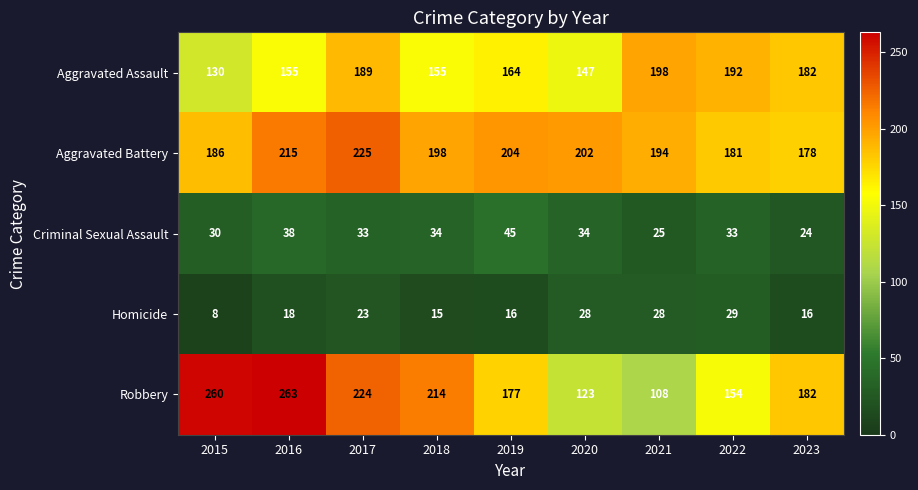

What is the smallest value displayed?

8